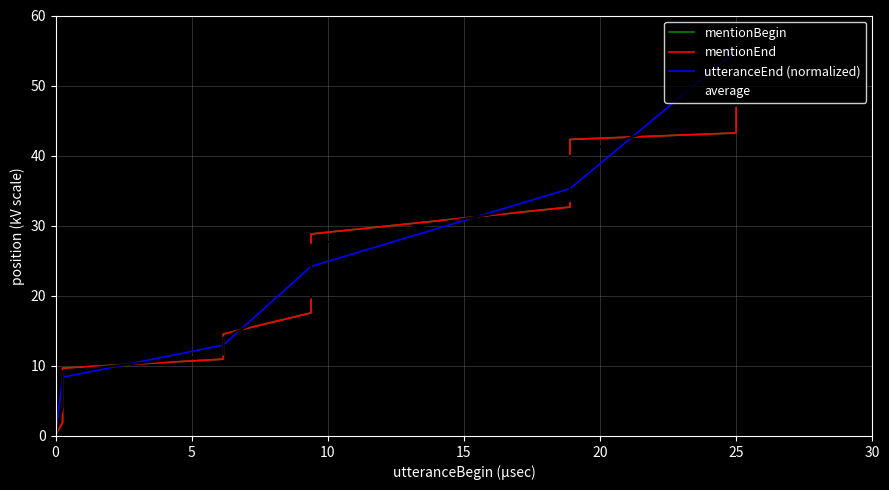

Reading left to right, extract all data points from this chart.

mentionBegin: 0.0	0.1	1.9	6.1	9.7	11.0	11.3	12.3	14.6	17.6	19.3	19.6	21.6	23.5	24.3	26.9	28.8	32.7	34.0	34.8	35.2	36.9	39.3	40.1	40.3	42.3	43.2	43.5	44.6	45.5	45.7	46.1	46.3	46.9	48.6	50.0	50.9	51.3	53.8	55.0
mentionEnd: 0.0	0.2	1.9	6.1	9.7	11.0	11.4	12.3	14.6	17.6	19.3	19.6	21.6	23.5	24.3	26.9	28.8	32.7	34.0	34.9	35.2	36.9	39.3	40.1	40.2	42.3	43.3	43.5	44.6	45.5	45.7	46.2	46.3	46.9	48.6	50.0	50.9	51.3	53.8	55.0
utteranceEnd (normalized): 0.0	0.0	8.4	8.4	8.4	13.0	13.0	13.0	13.0	24.2	24.2	24.2	24.2	24.2	24.2	24.2	24.2	35.3	35.3	35.3	35.3	35.3	35.3	35.3	35.3	35.3	55.0	55.0	55.0	55.0	55.0	55.0	55.0	55.0	55.0	55.0	55.0	55.0	55.0	55.0
average: 0.0	0.1	4.1	6.9	9.3	11.6	11.9	12.5	14.0	19.8	20.9	21.1	22.5	23.7	24.3	26.0	27.3	33.5	34.4	35.0	35.2	36.4	38.0	38.5	38.6	40.0	47.2	47.3	48.0	48.7	48.8	49.1	49.2	49.6	50.7	51.7	52.3	52.5	54.2	55.0